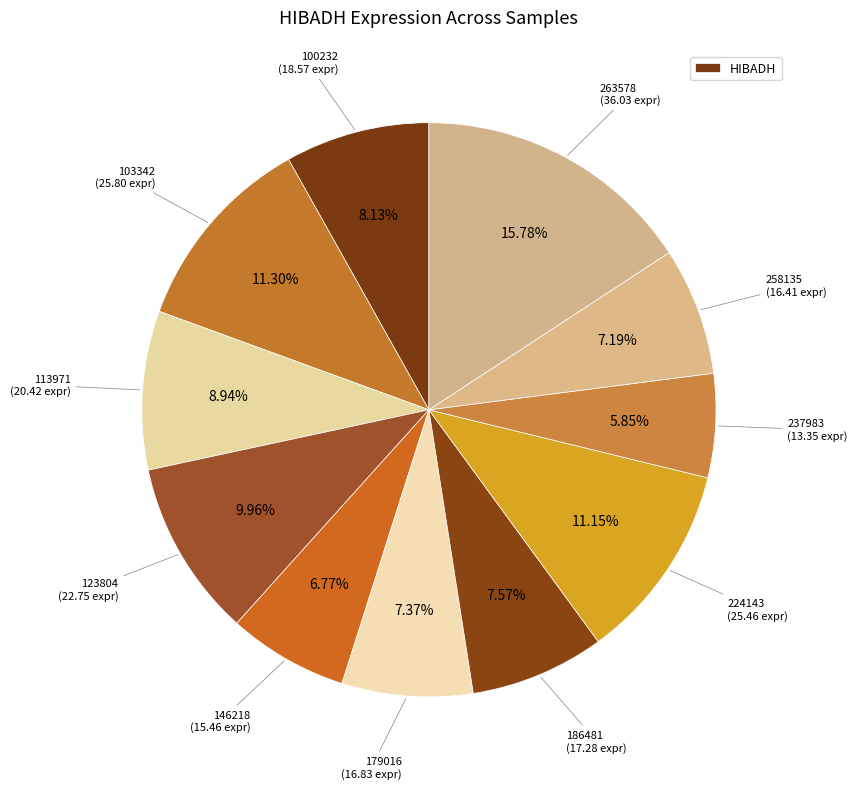

Is there a majority slice in this chart?

No